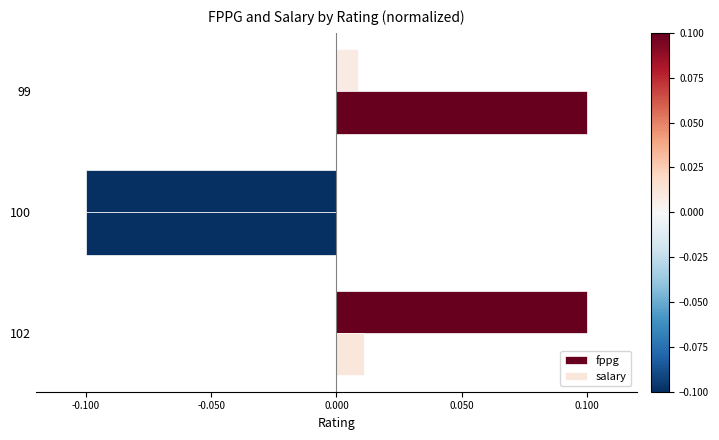

How many values in salary are above zero?

2